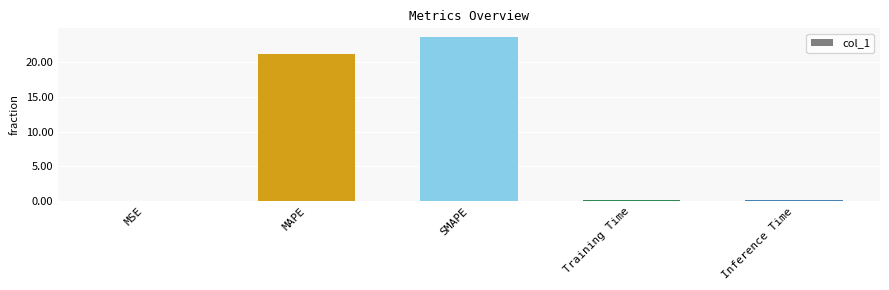

Where is the data nearest to the value 11?

MAPE